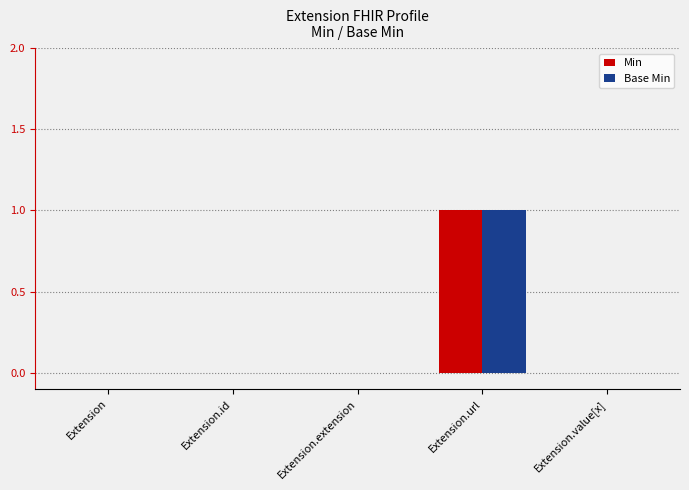

Which label corresponds to the largest value in the chart?

Extension.url